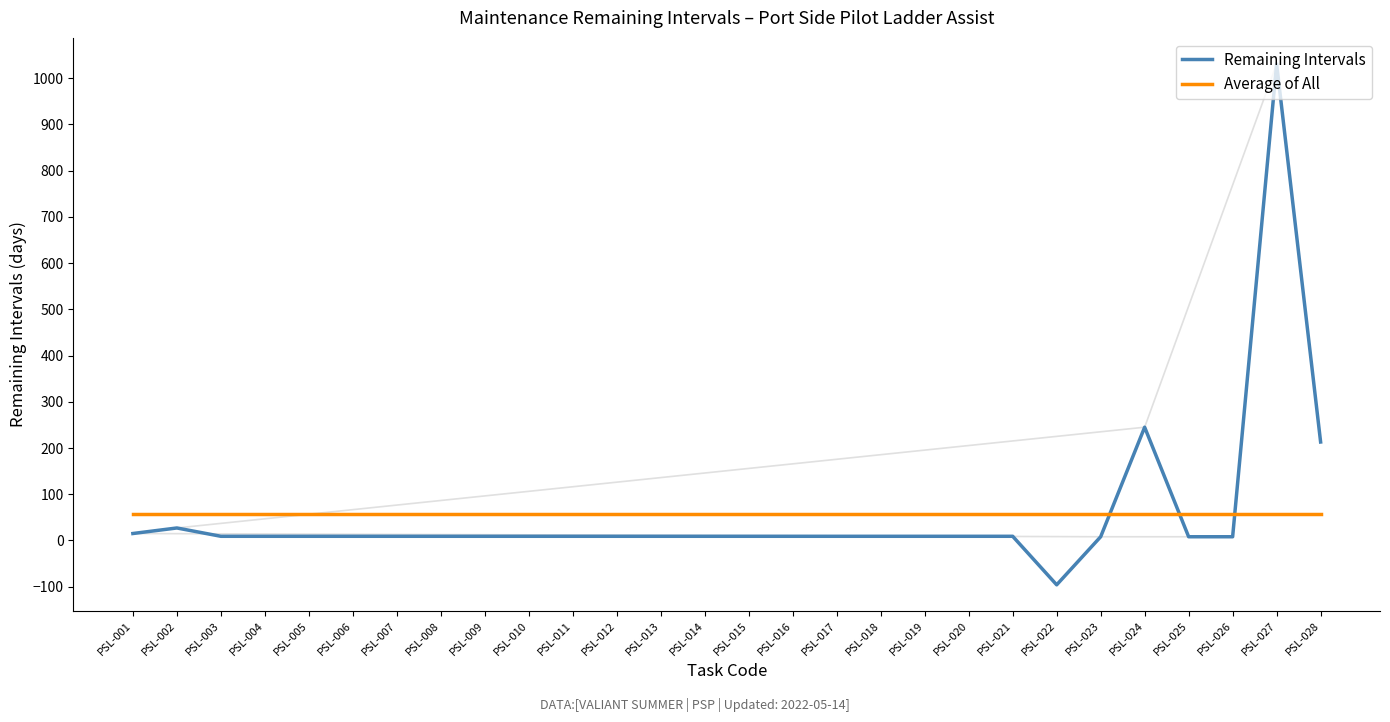

At how many categories does at least one series exceed 102?

3